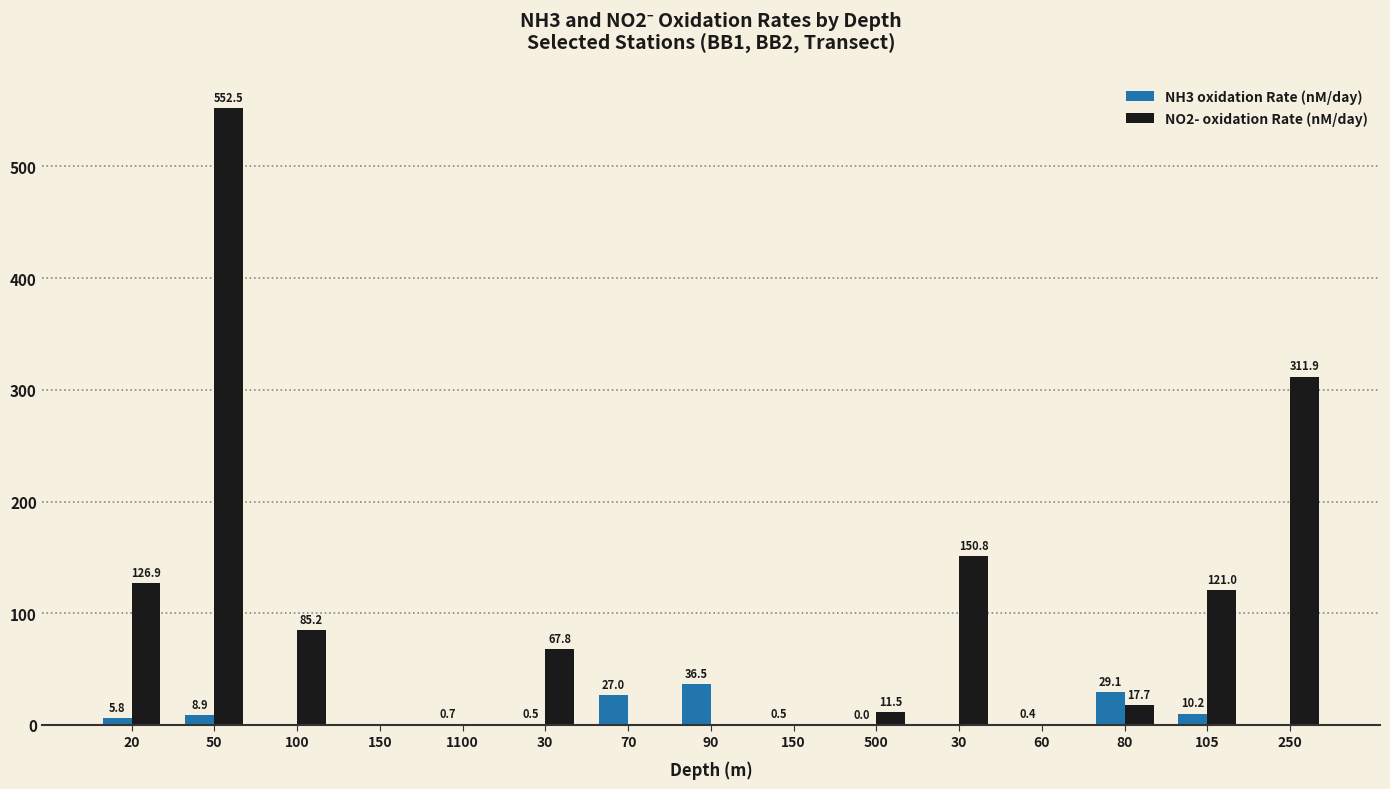

Does the chart contain stacked bars?

No